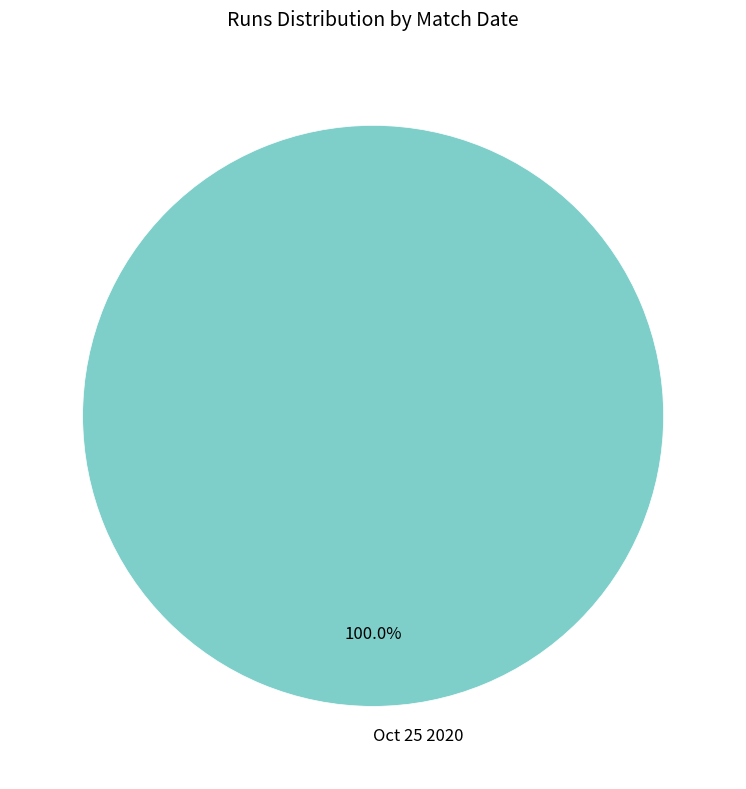

Count the number of slices in the pie.

1